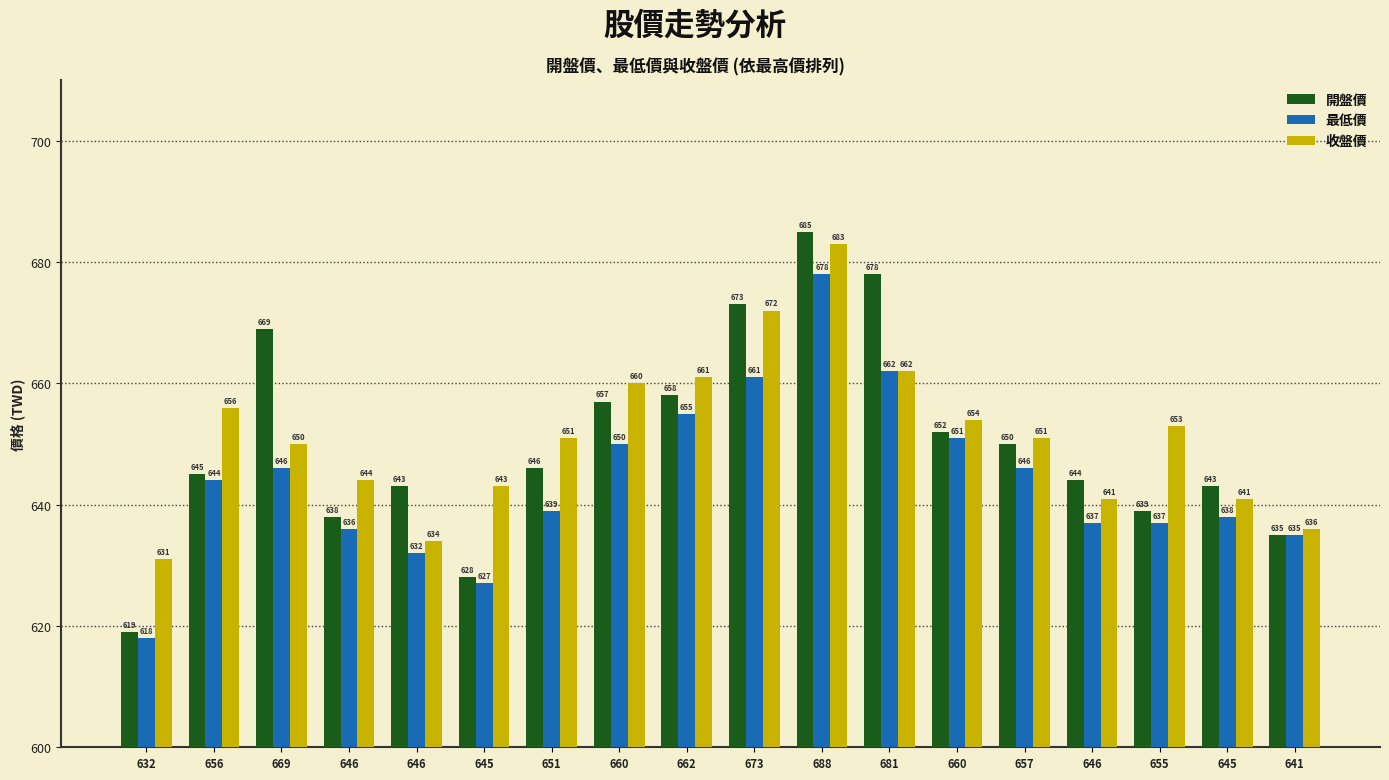

Reading left to right, list all the values displayed in this chart.

開盤價: 632=619	656=645	669=669	646=638	646=643	645=628	651=646	660=657	662=658	673=673	688=685	681=678	660=652	657=650	646=644	655=639	645=643	641=635
最低價: 632=618	656=644	669=646	646=636	646=632	645=627	651=639	660=650	662=655	673=661	688=678	681=662	660=651	657=646	646=637	655=637	645=638	641=635
收盤價: 632=631	656=656	669=650	646=644	646=634	645=643	651=651	660=660	662=661	673=672	688=683	681=662	660=654	657=651	646=641	655=653	645=641	641=636